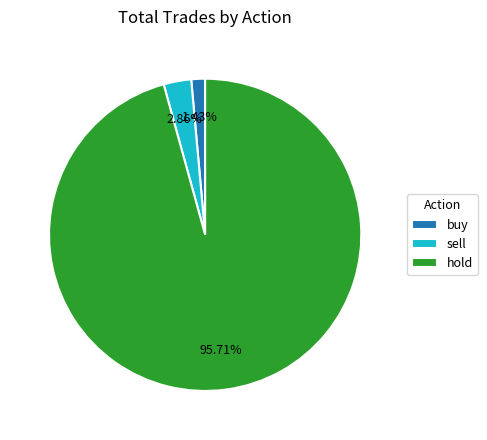

To the nearest percent, what is the average slice percentage?

33%